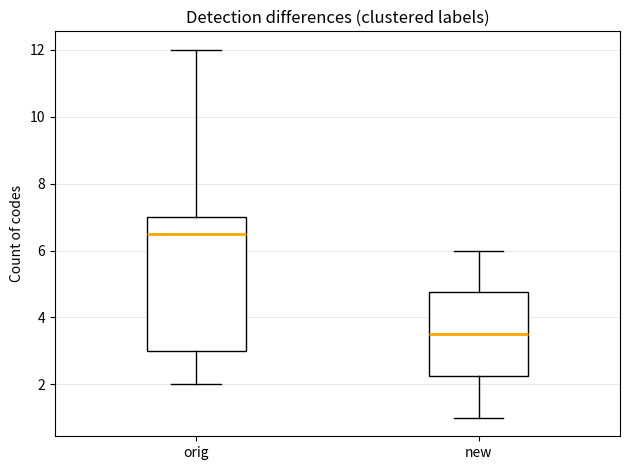

Which box is the tallest, from its lower edge to its upper edge?

orig